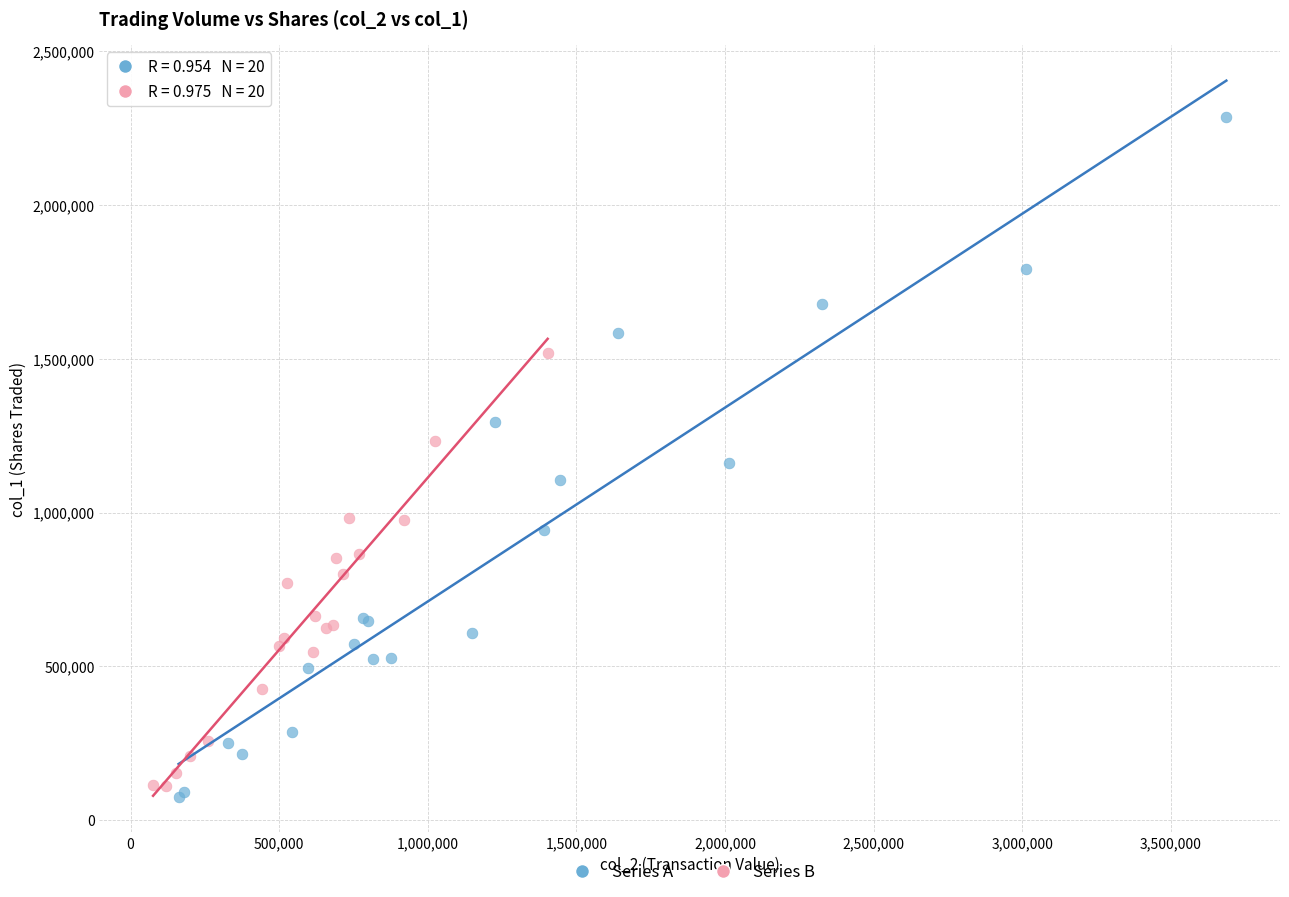

Which series reaches the maximum Y coordinate?

Series A